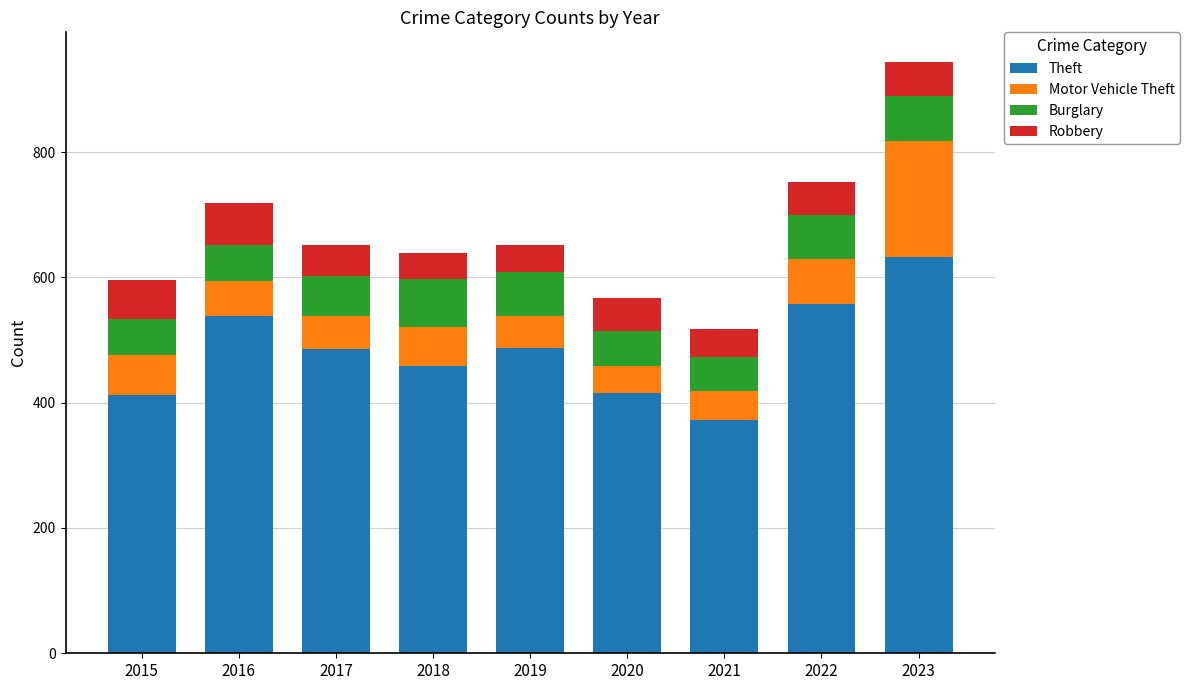

What is the lowest value of the Theft series?

373